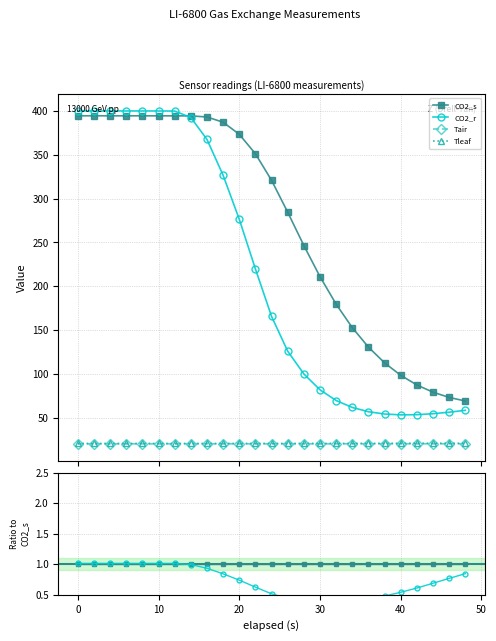

How many distinct data groups are displayed?

4